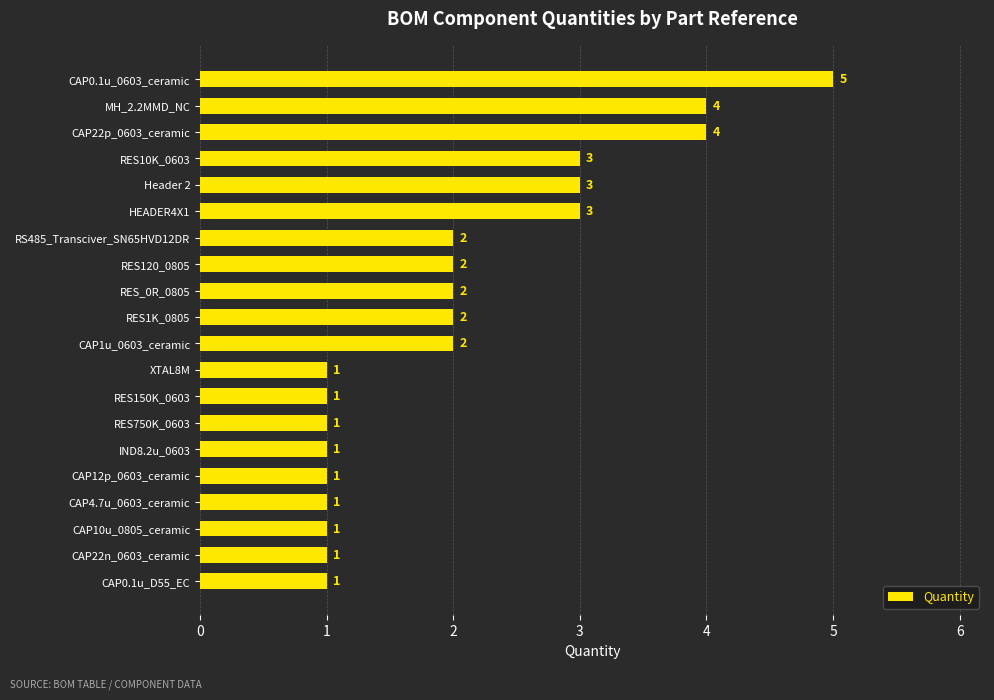

What is the smallest value displayed?

1